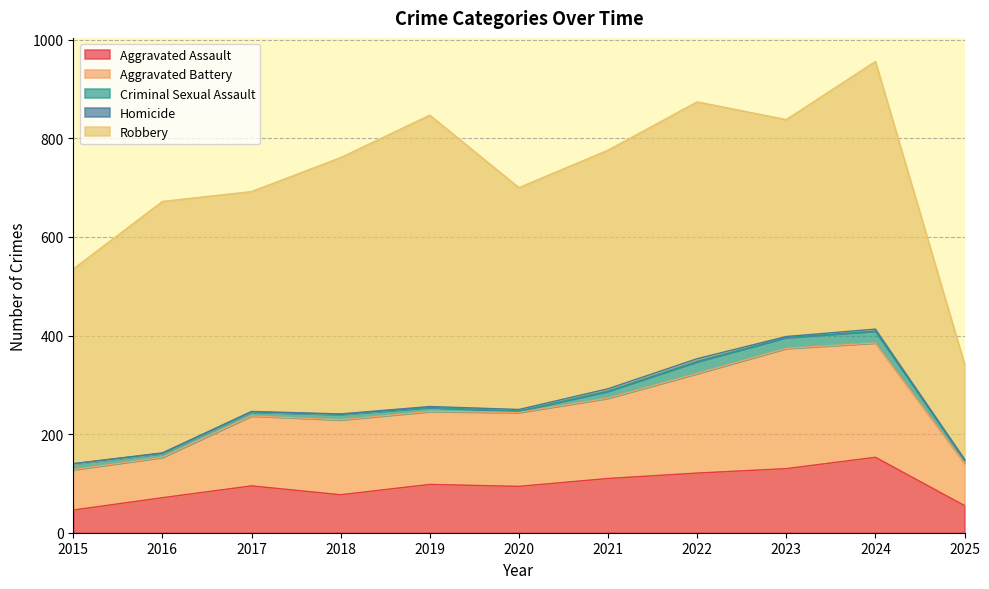

Which series changed the most between 2020 and 2023?

Aggravated Battery